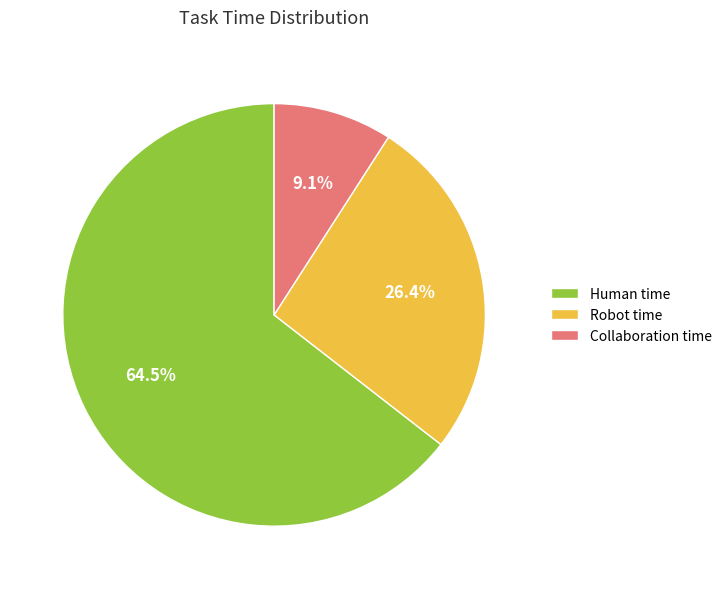

Approximately how many times larger is the value at Collaboration time compared to Robot time?

0.3